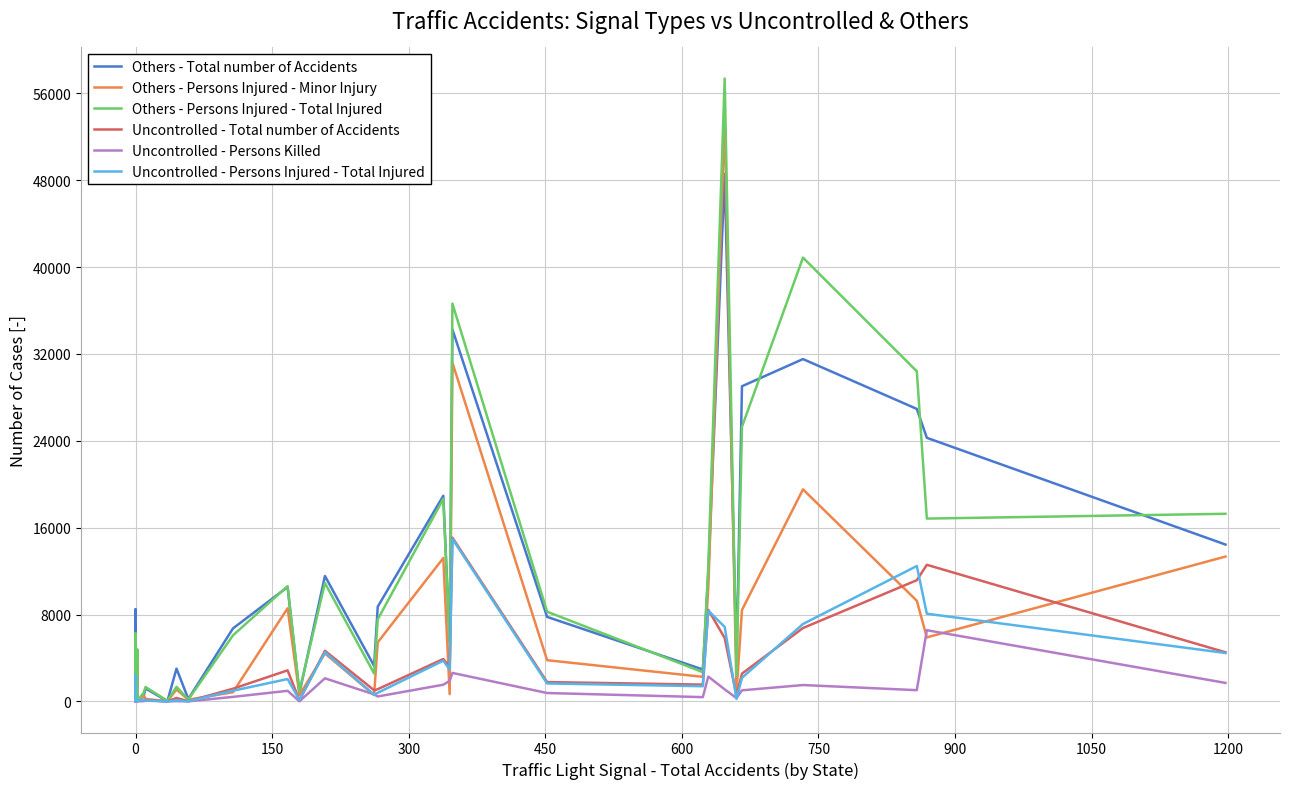

In Uncontrolled - Persons Injured - Total Injured, how many points are higher than both neighbors (excluding endpoints)?

13